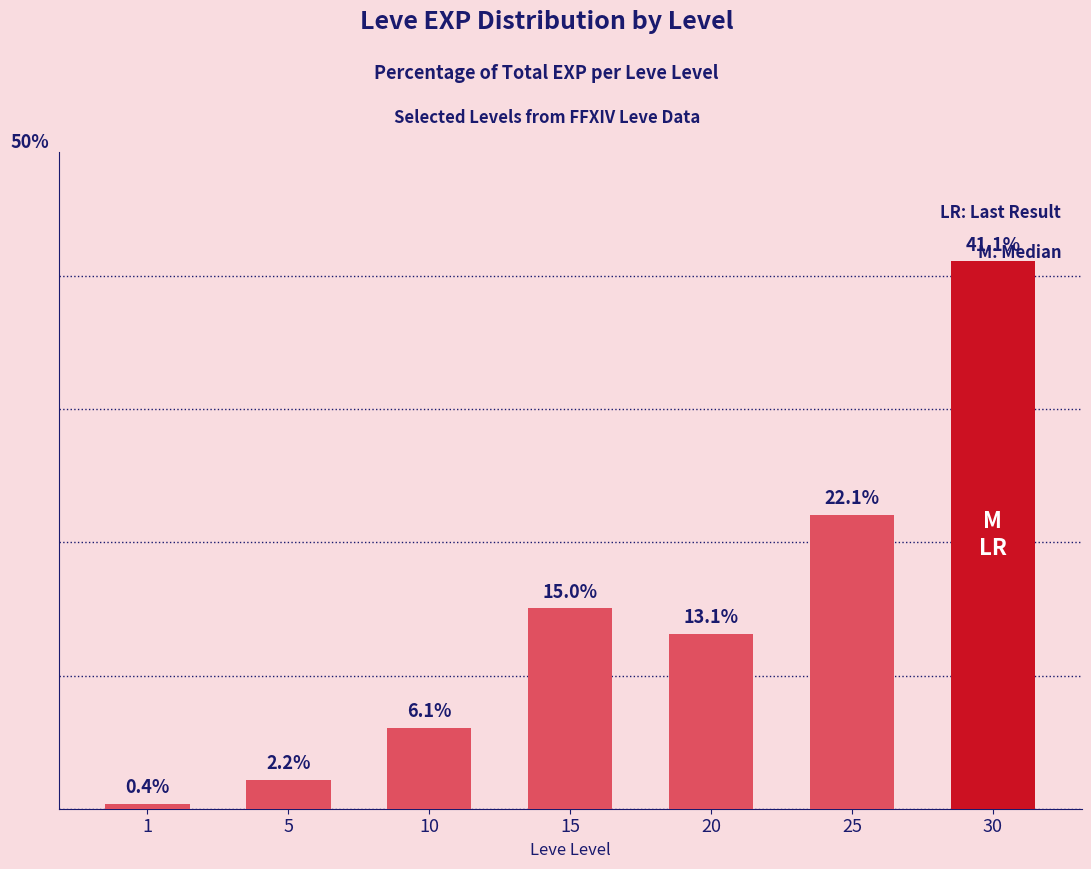

List the labels in order of value, smallest first.

1, 5, 10, 20, 15, 25, 30